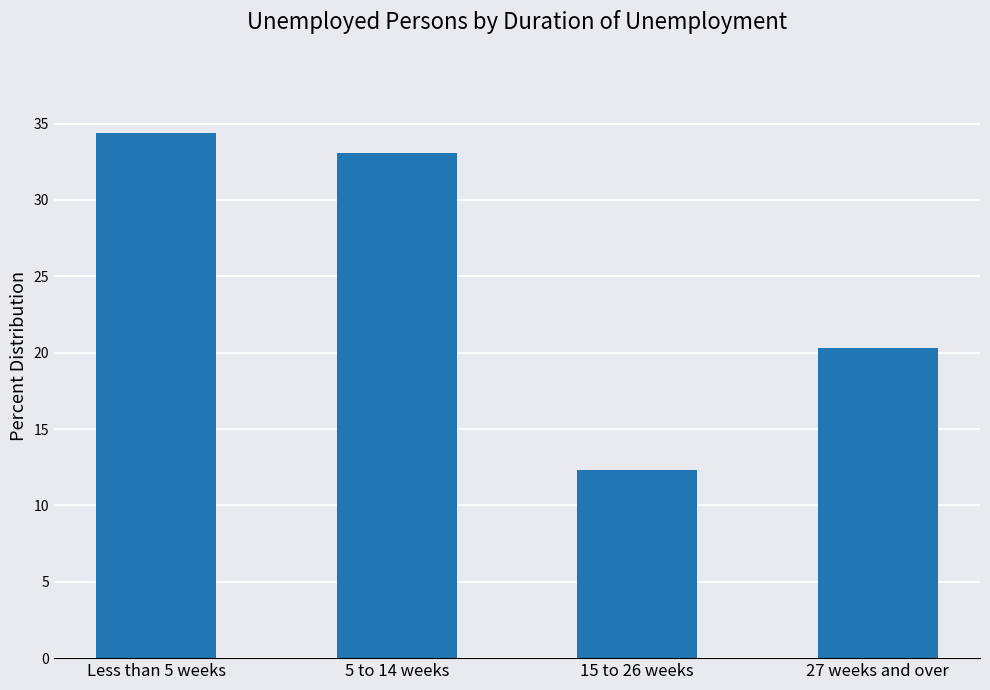

Approximately how many times larger is the value at 5 to 14 weeks compared to Less than 5 weeks?

1.0